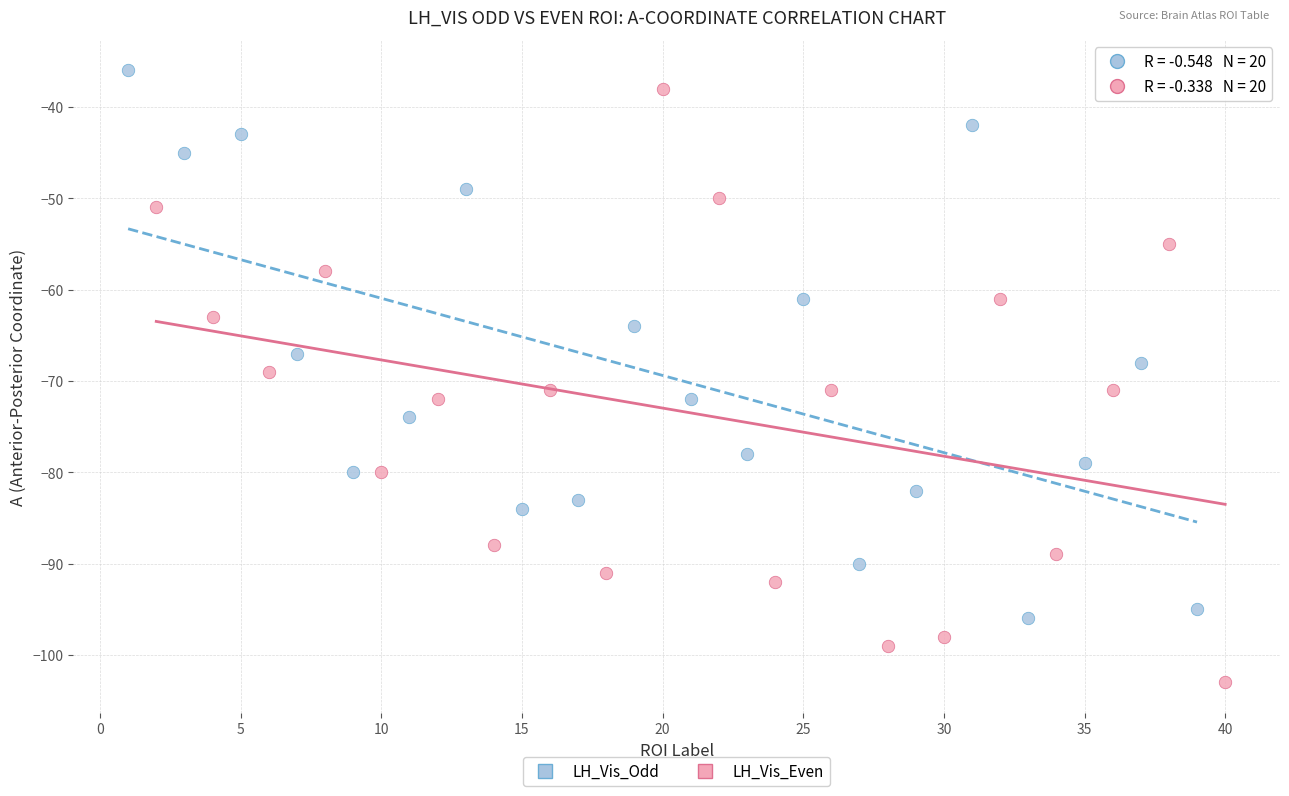

Which series contains the lowest Y value?

LH_Vis_Even